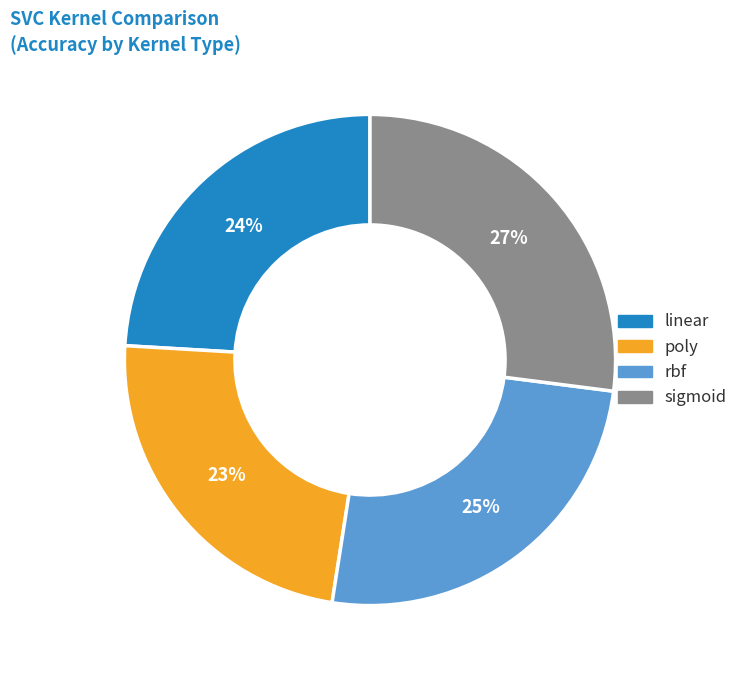

Is it true that linear is 11% of the pie?

False